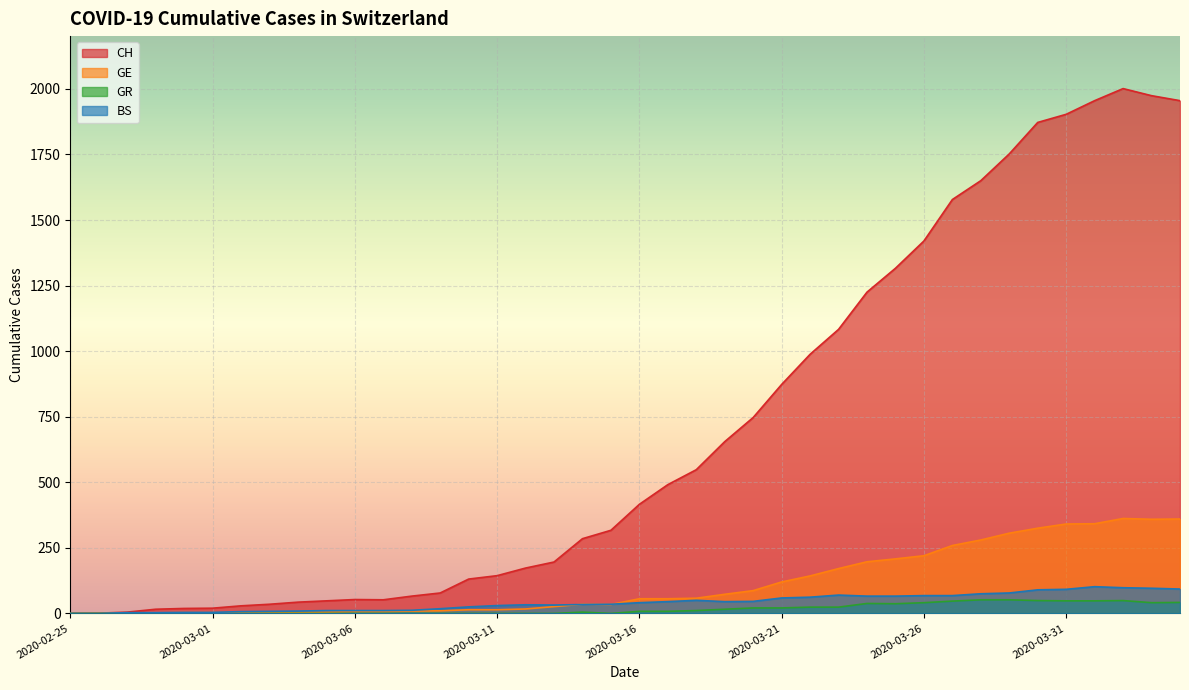

How many series are shown in this chart?

4